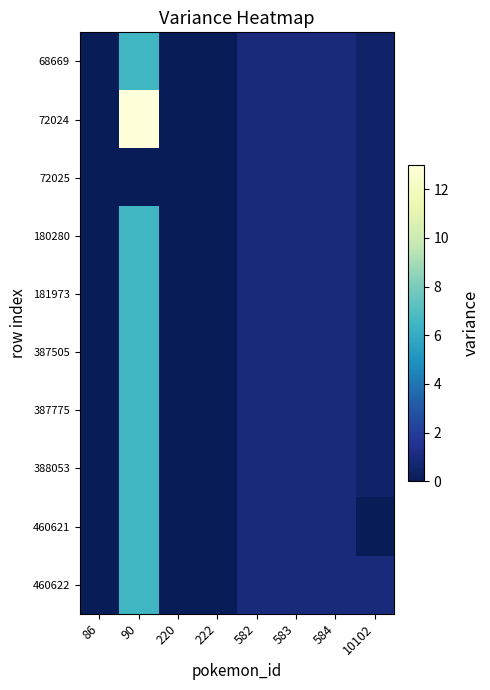

Which series has the largest range (max minus min)?

72024